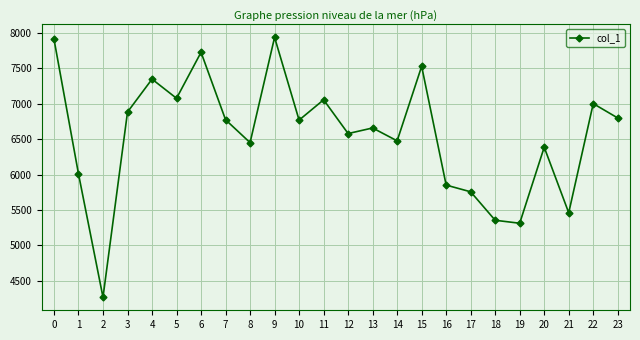

How many data points does each series have?

24